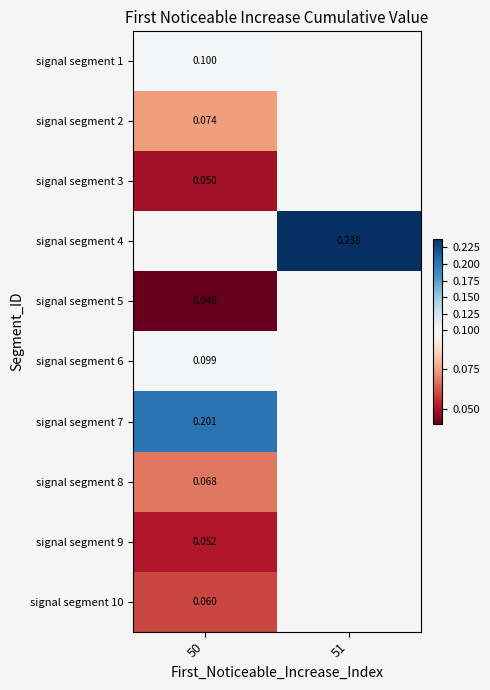

Is it true that signal segment 9 equals 0.1 at 50?

True